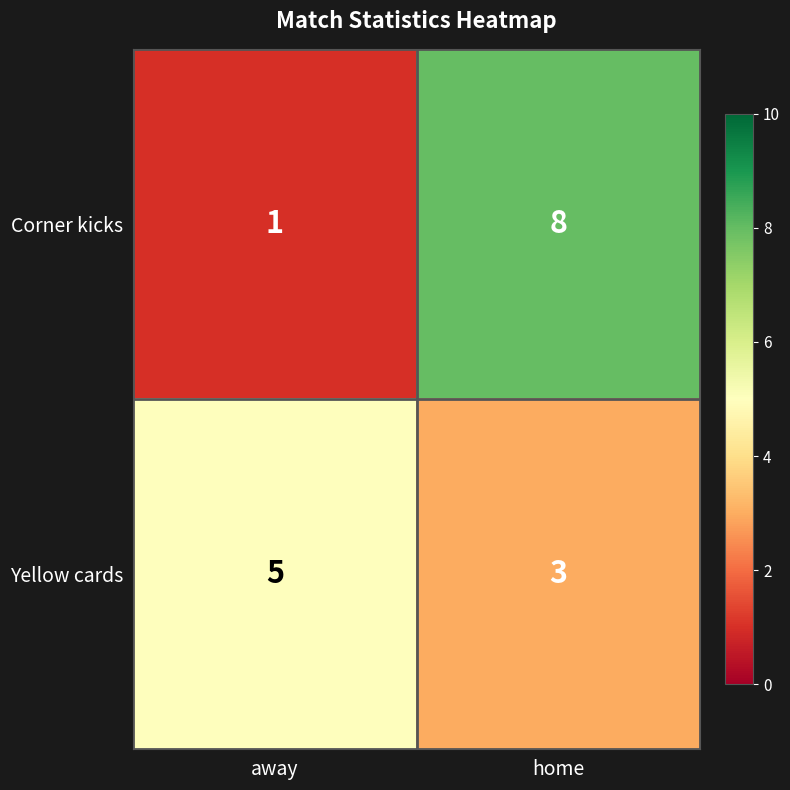

What is the sum of all Corner kicks values?

9